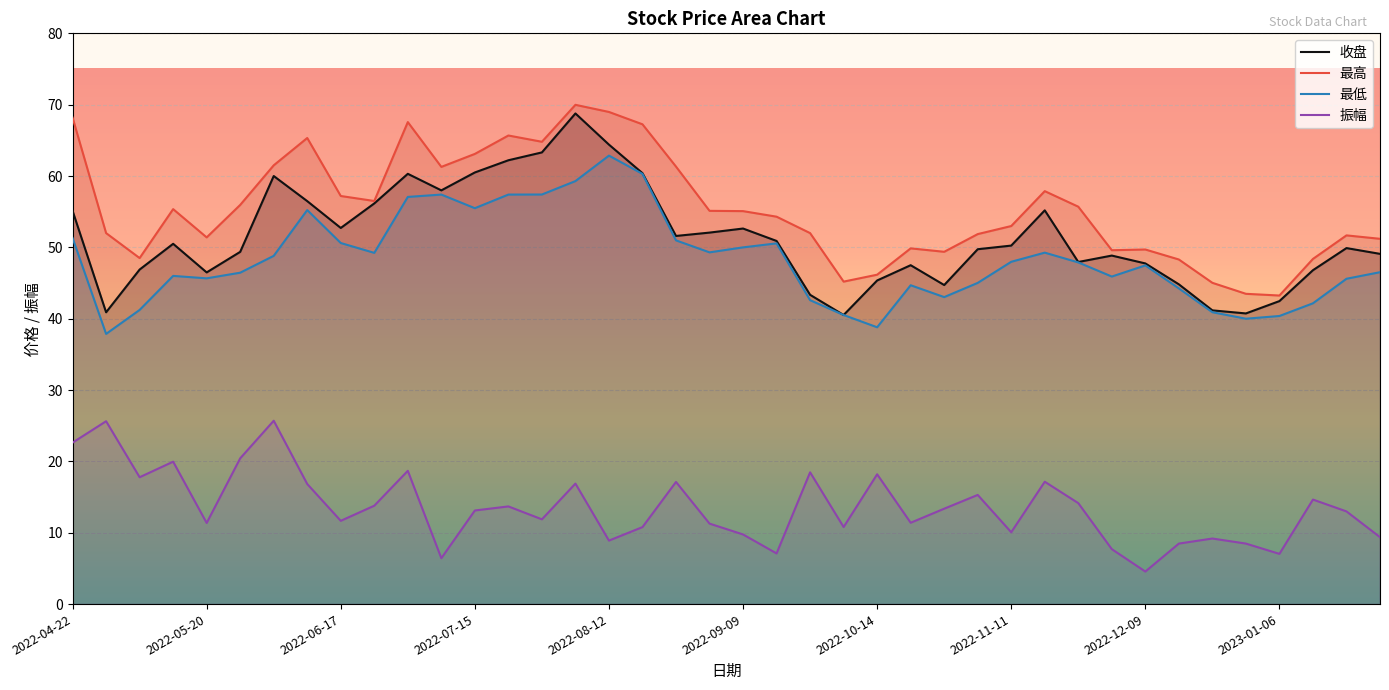

In 振幅, how many points are lower than both neighbors (excluding endpoints)?

12